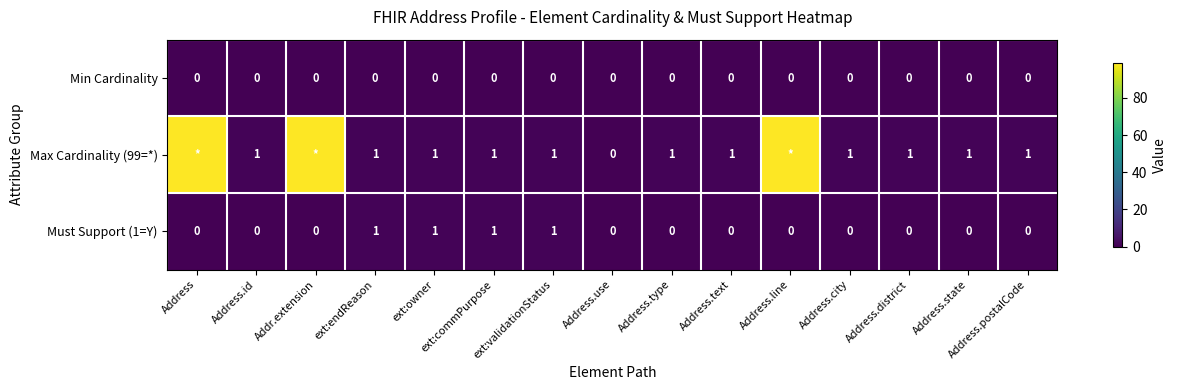

Is the value of Must Support (1=Y) at Address.postalCode greater than the value of Max Cardinality (99=*) at ext:owner?

No